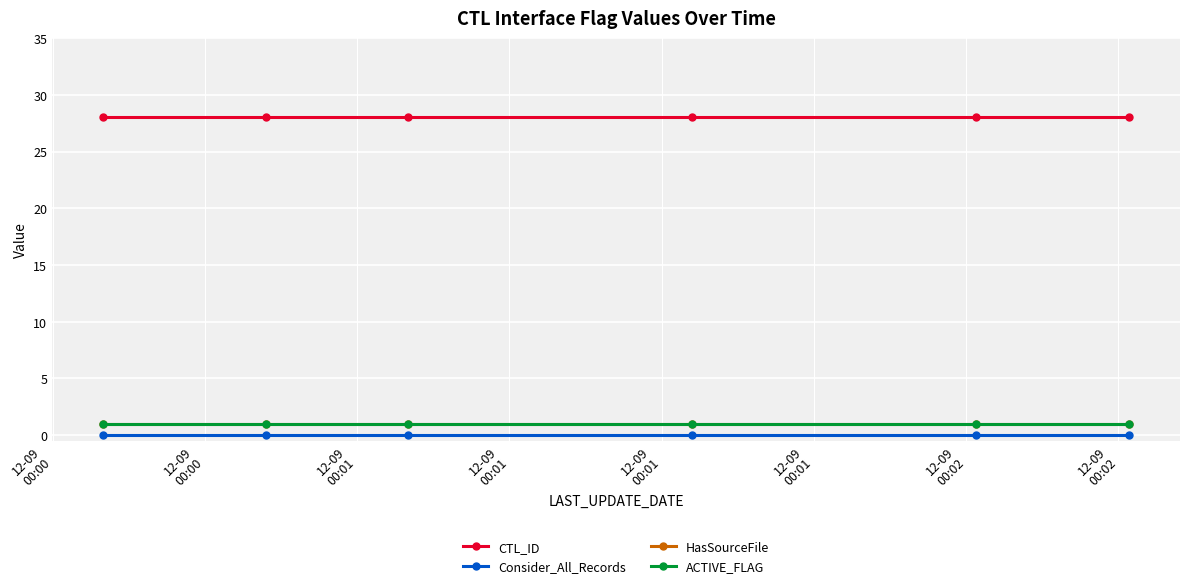

Does the chart display data point markers on the line(s)?

Yes